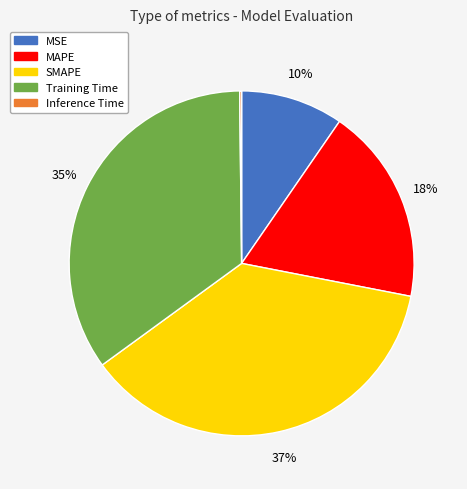

Which category has the biggest portion of the pie?

SMAPE